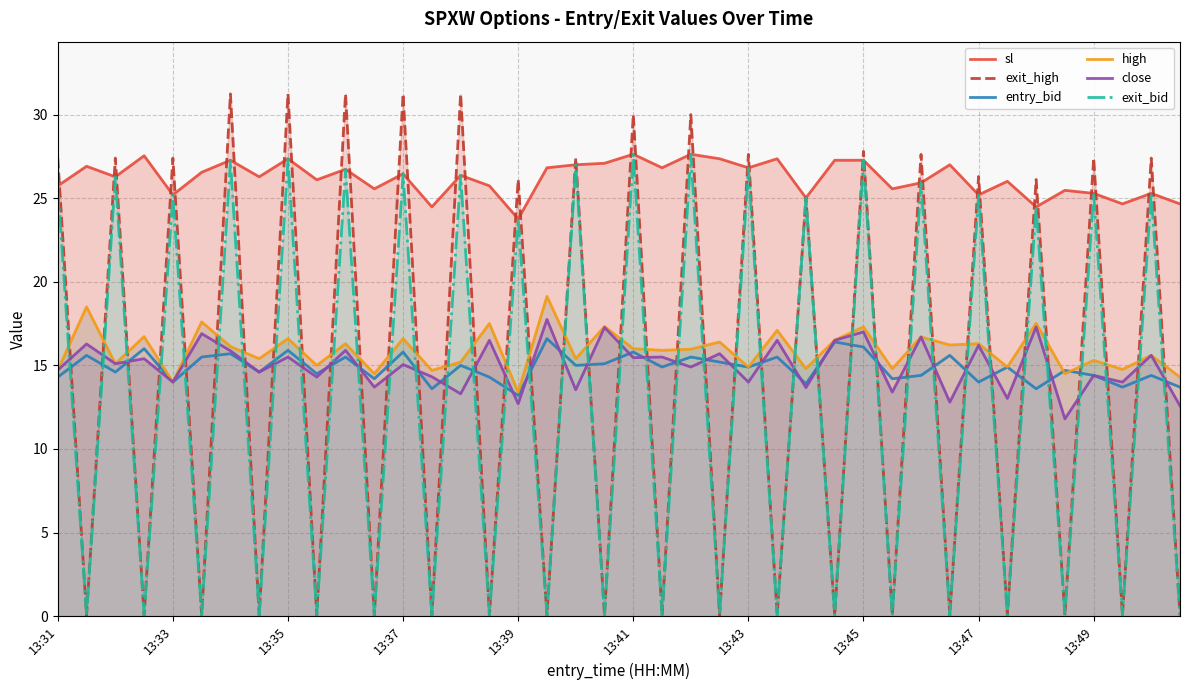

The value of close at 13:35 is 23.7. True or false?

False